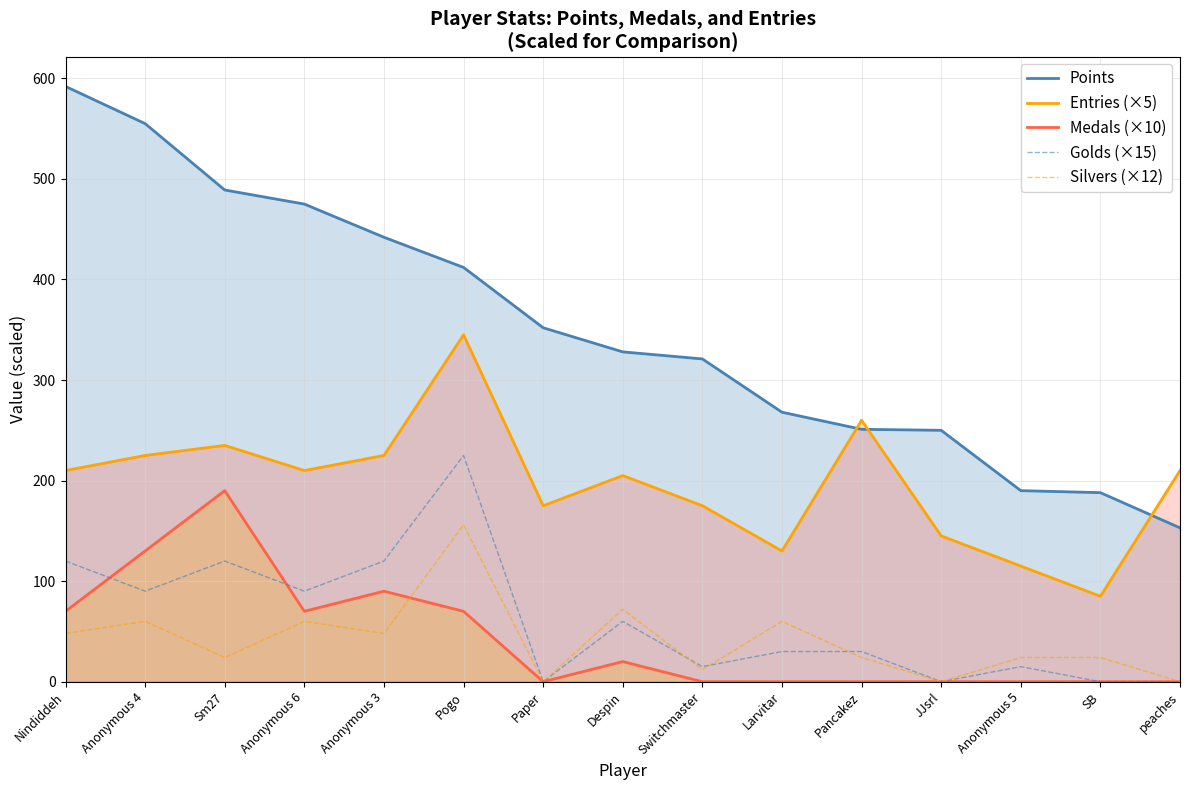

Rank the series at JJsrl from lowest to highest value.

Medals (×10), Golds (×15), Silvers (×12), Entries (×5), Points